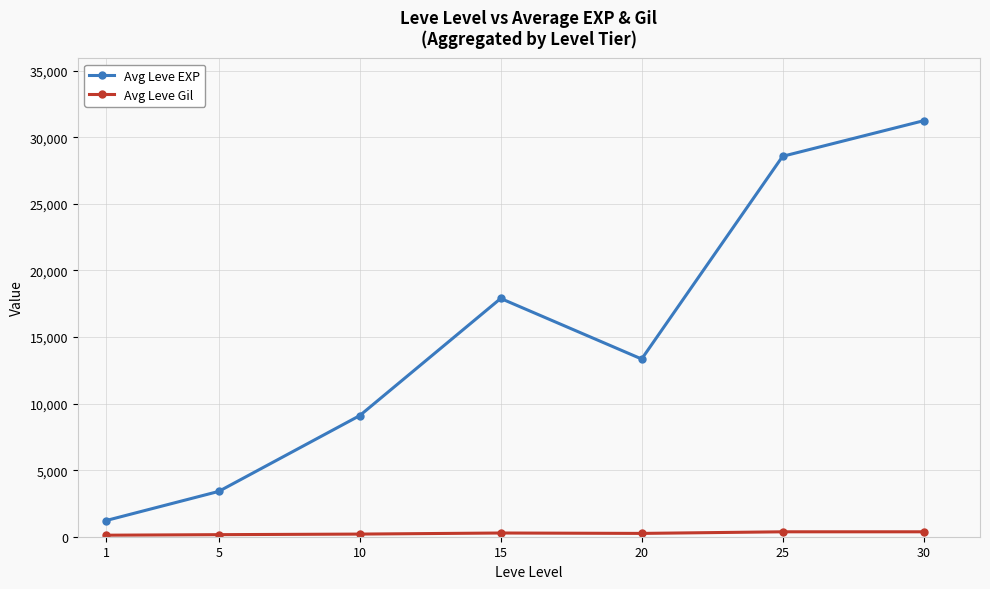

What is the highest value of the Avg Leve EXP series?

31248